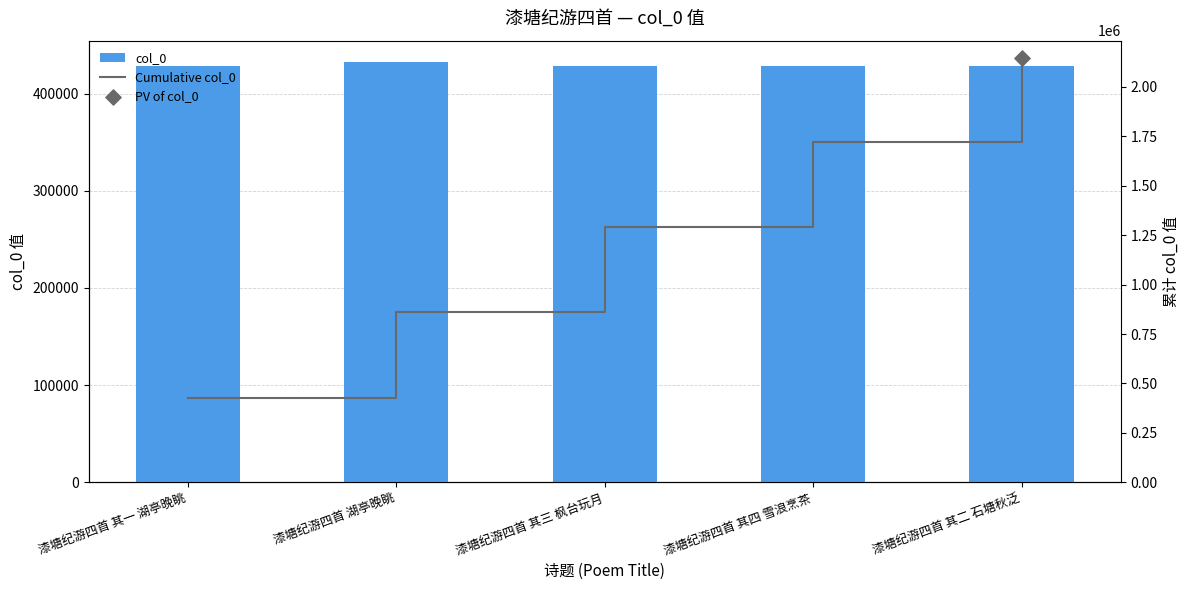

Which series contains the lowest Y value?

col_0